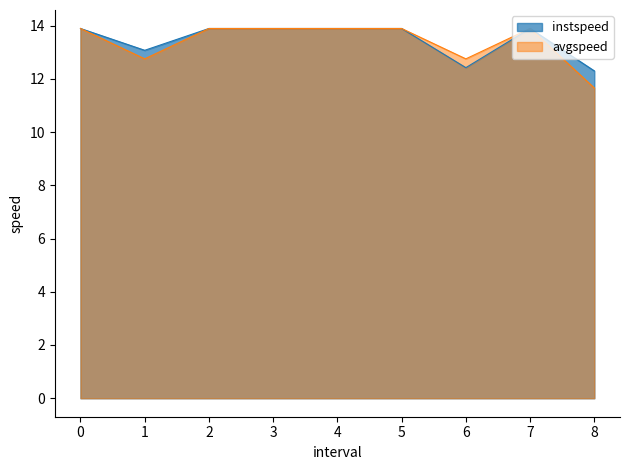

What position from the right is 5?

4